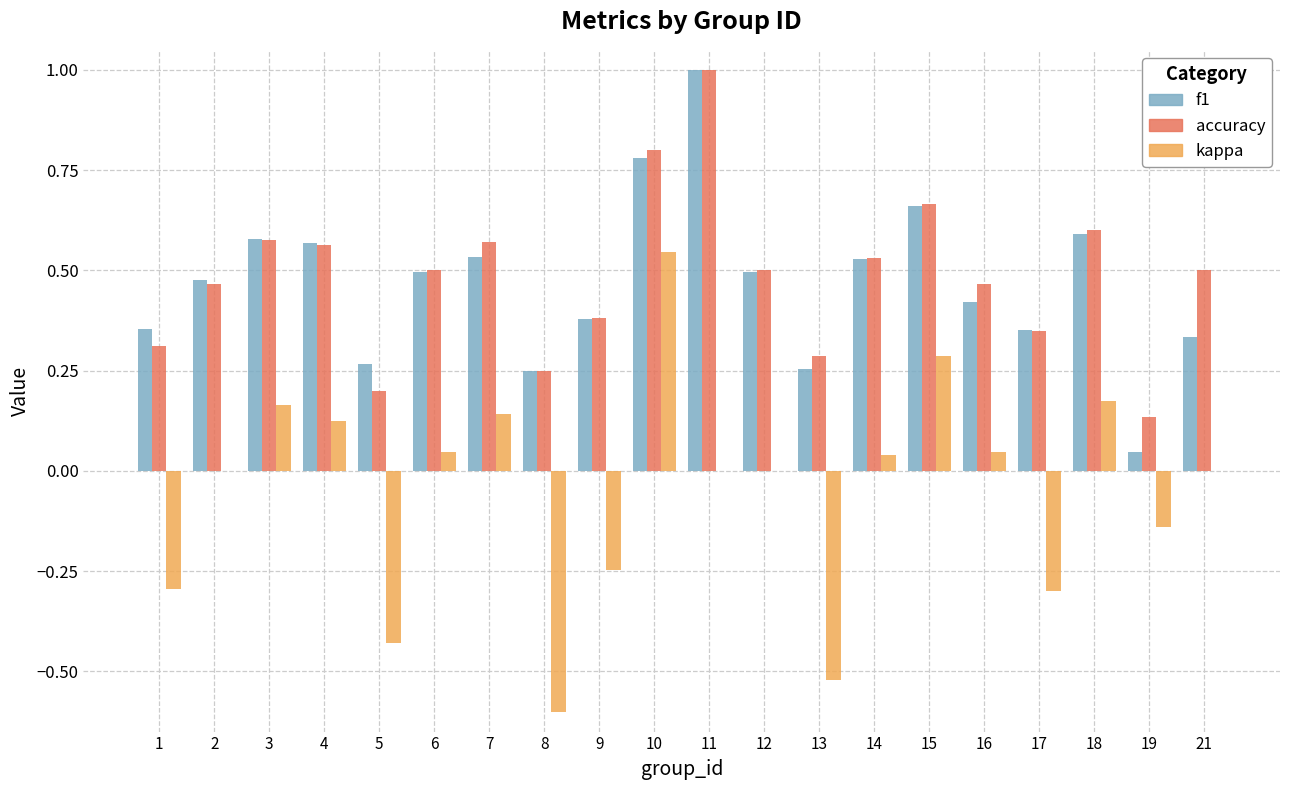

Which category has the highest value in the accuracy series?

11